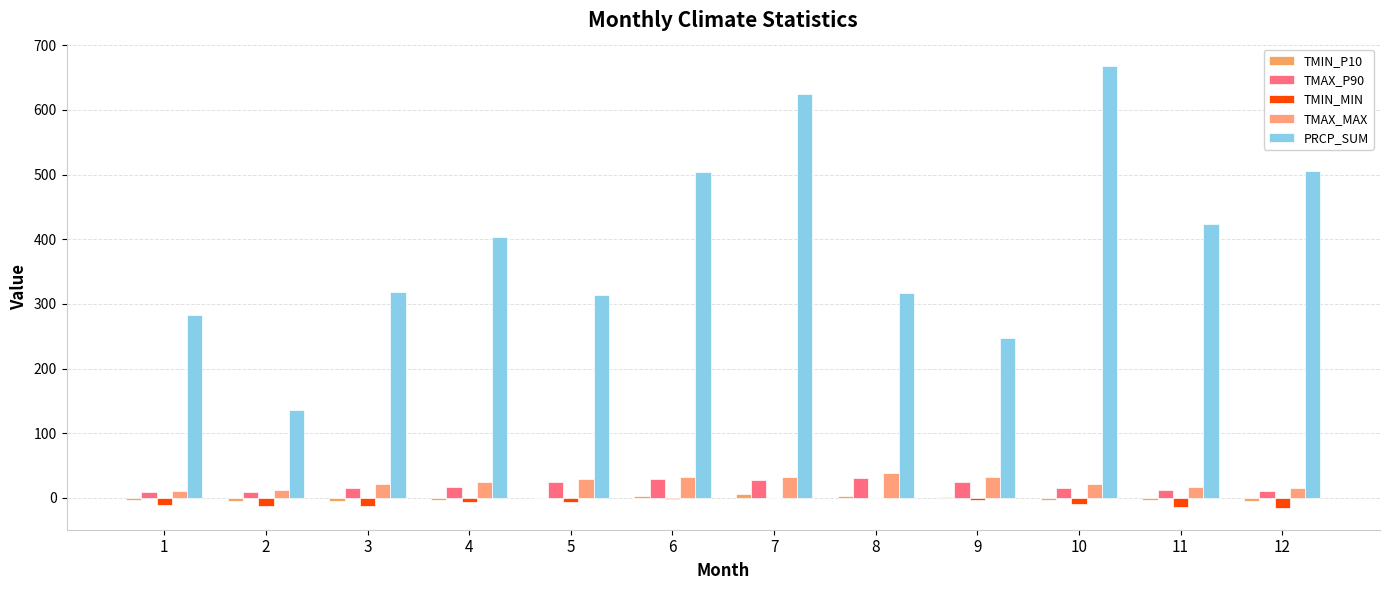

What is the sum of the TMAX_P90 values at 3 and 6?

43.7